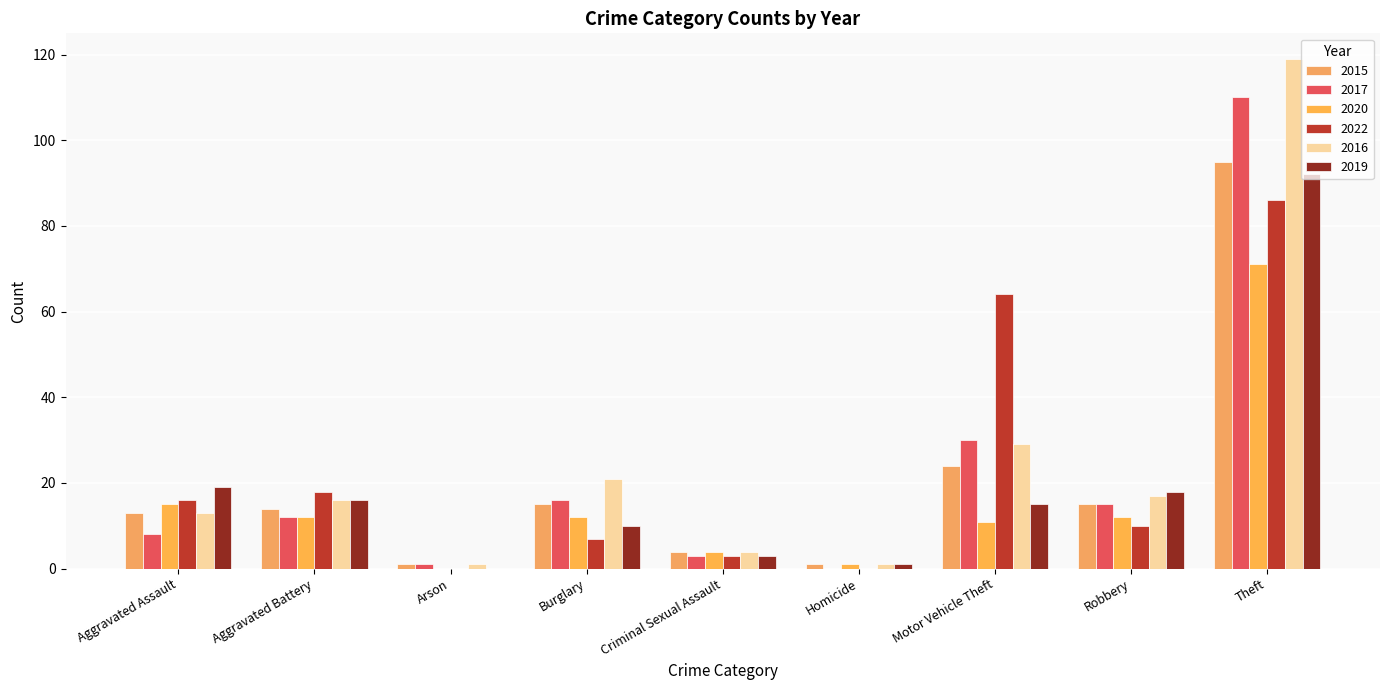

True or false: 2022 has a value of 0 at Homicide.

True